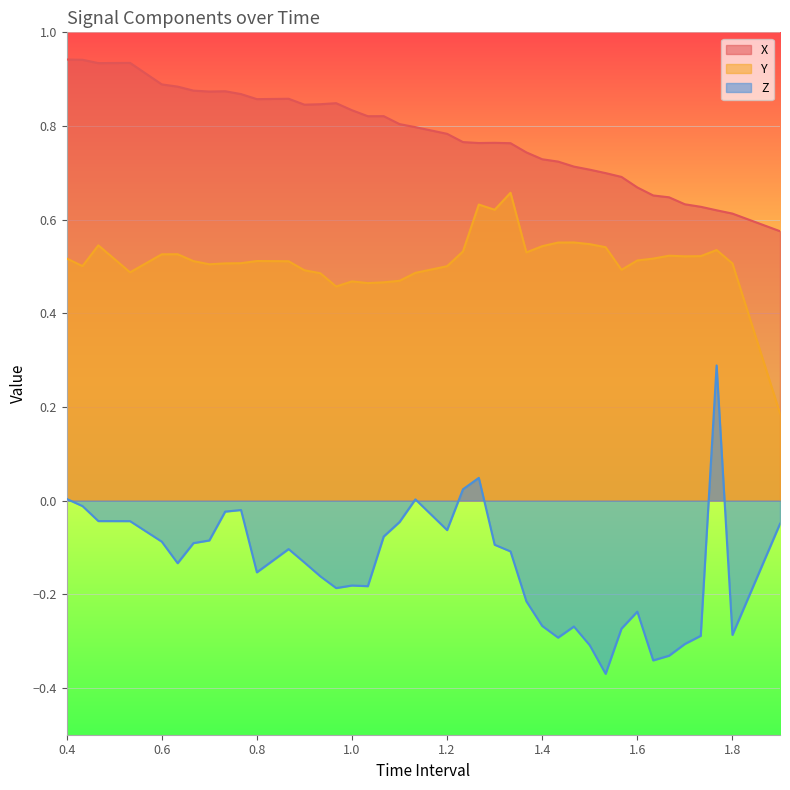

What is the highest value of the X series?

0.9